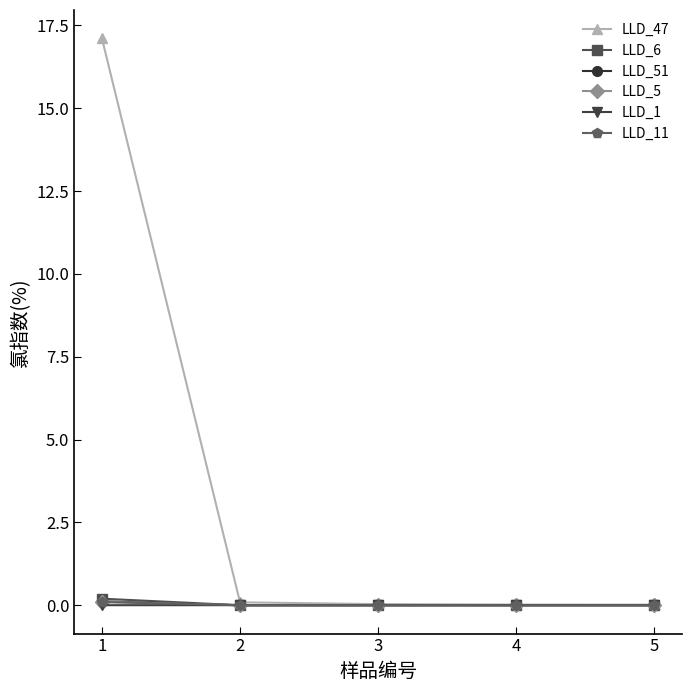

What are all the series names shown in the legend?

LLD_47, LLD_6, LLD_51, LLD_5, LLD_1, LLD_11